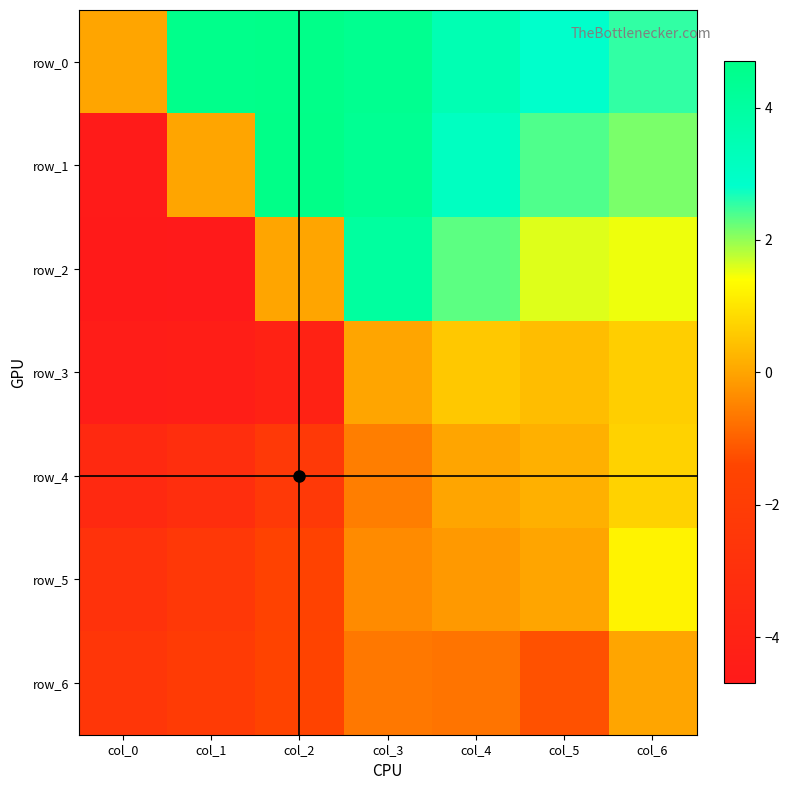

Is it true that row_6 equals -1.8 at col_5?

False